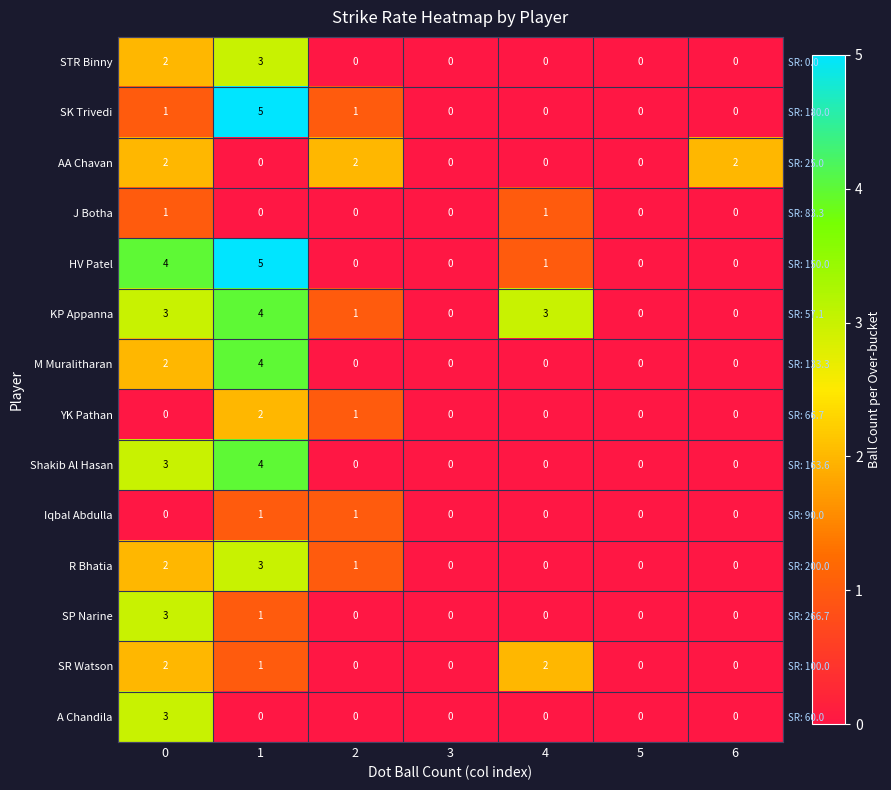

Is it true that SR Watson equals -1 at 2?

False